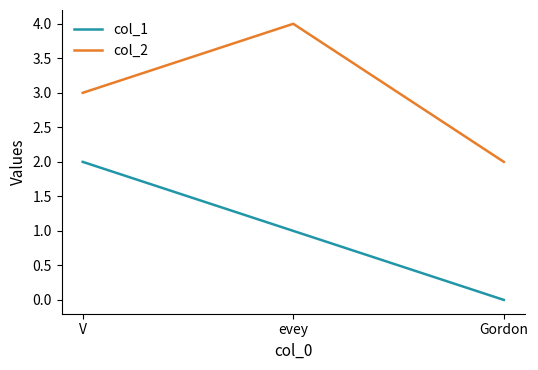

Reading right to left, extract all data points from this chart.

col_1: 0	1	2
col_2: 2	4	3